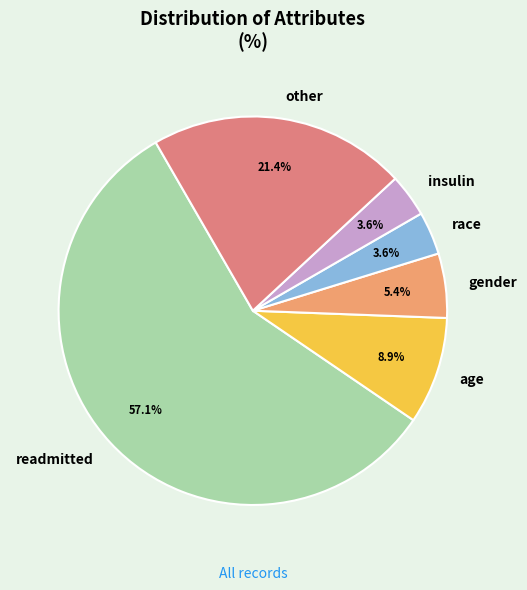

How much of the chart is everything except race?

96.4%